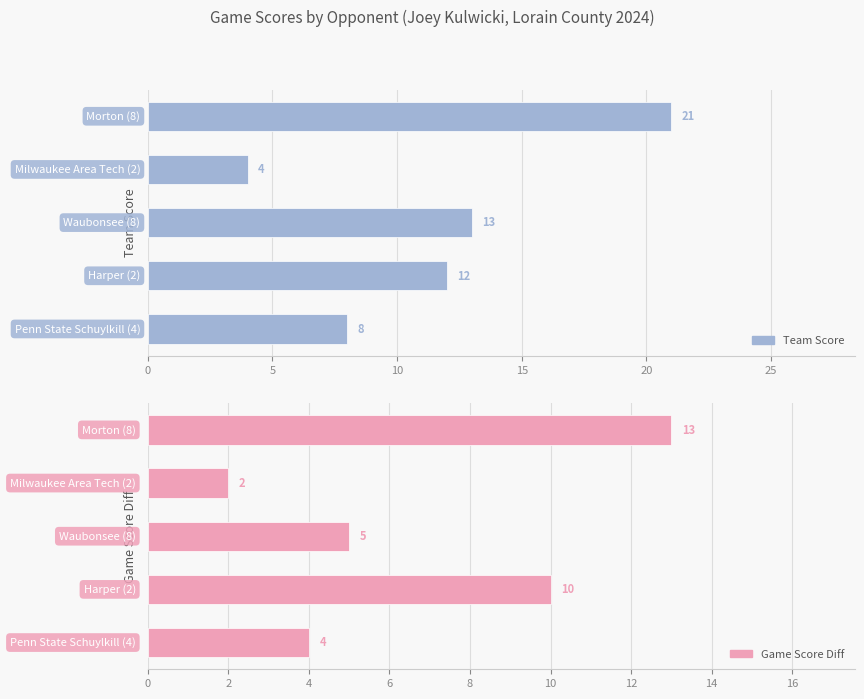

Rank the series at 20 from highest to lowest value.

team_score, game_score_diff